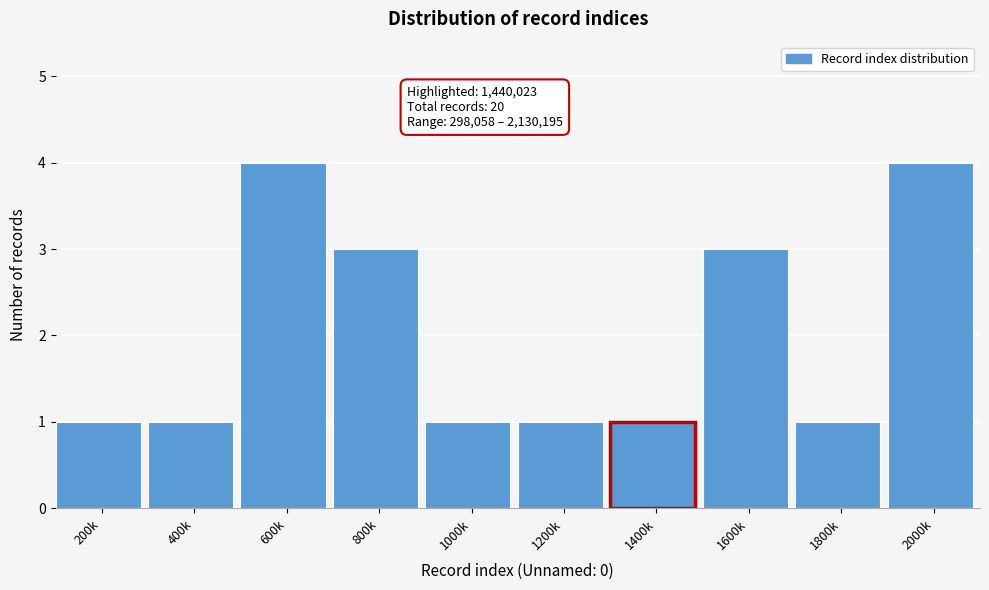

Reading right to left, transcribe all the data shown in this chart.

2000k=4	1800k=1	1600k=3	1400k=1	1200k=1	1000k=1	800k=3	600k=4	400k=1	200k=1